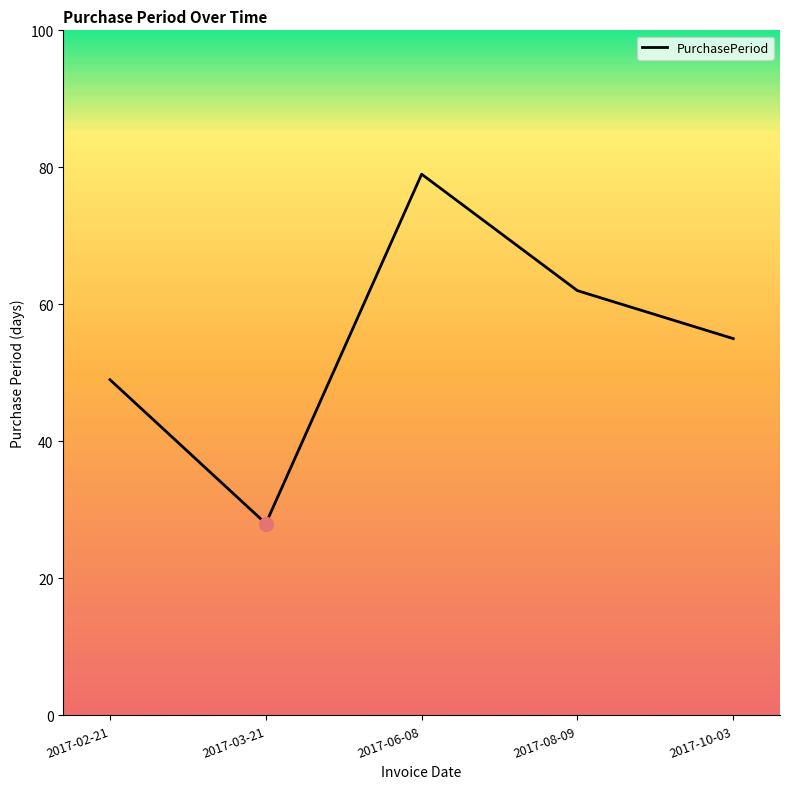

Reading left to right, what are all the values shown in this chart?

2017-02-21=49	2017-03-21=28	2017-06-08=79	2017-08-09=62	2017-10-03=55